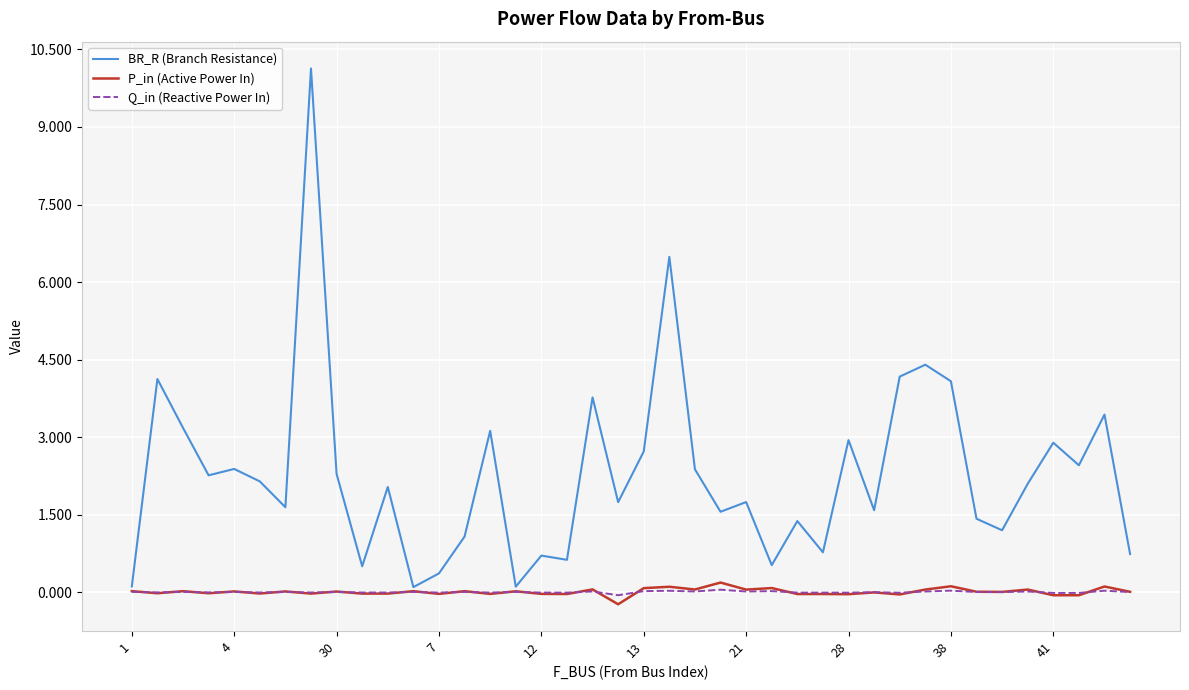

Which series has the widest spread of values?

BR_R (Branch Resistance)